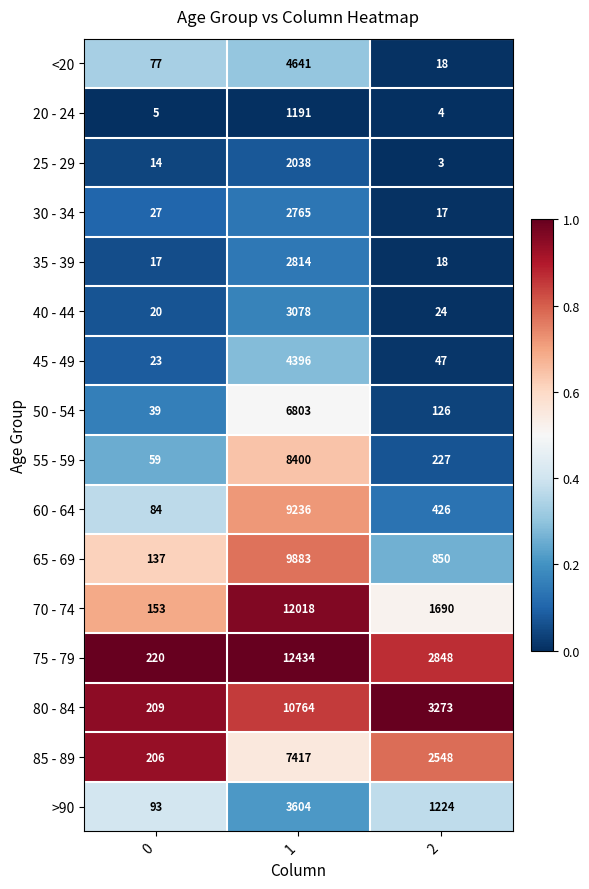

Read the 55 - 59 value at 2, to the nearest 100.

200